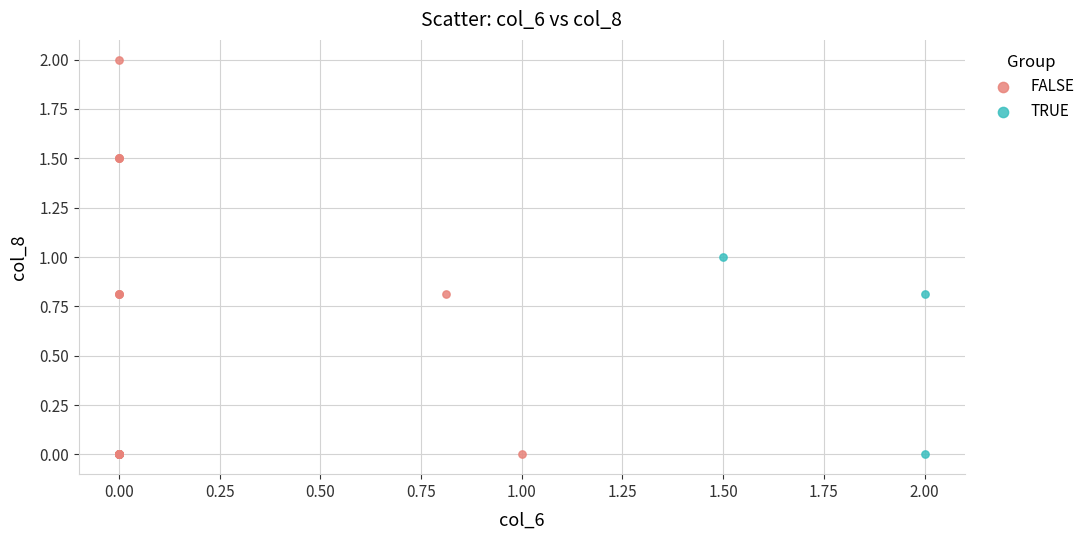

Which series has the largest Y range (max minus min)?

FALSE